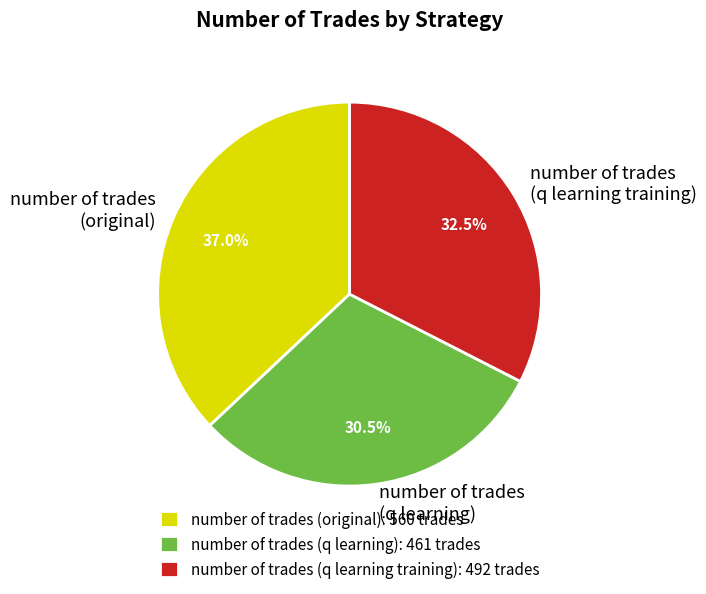

Does any single category account for the majority?

No